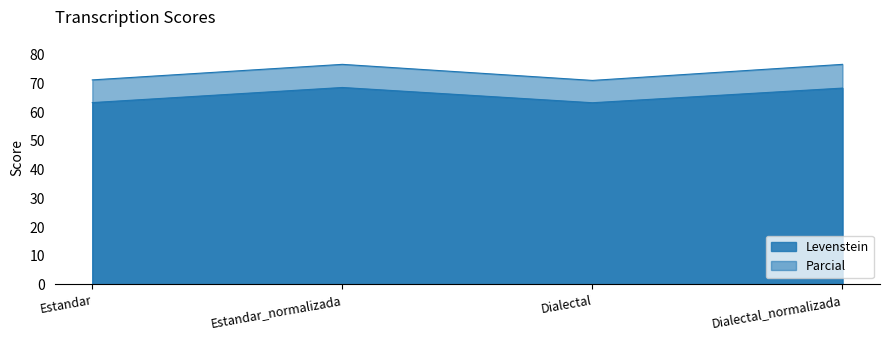

True or false: Levenstein and Parcial intersect in this chart.

False